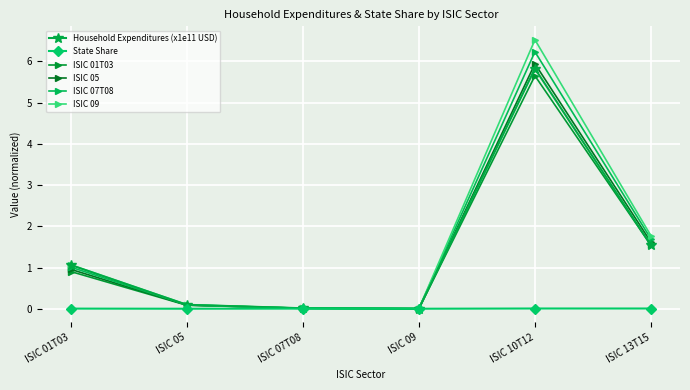

Reading left to right, transcribe all the data shown in this chart.

Household Expenditures (x1e11 USD): ISIC 01T03=1.1	ISIC 05=0.1	ISIC 07T08=0.0	ISIC 09=0.0	ISIC 10T12=5.8	ISIC 13T15=1.5
State Share: ISIC 01T03=0.0	ISIC 05=0.0	ISIC 07T08=0.0	ISIC 09=0.0	ISIC 10T12=0.0	ISIC 13T15=0.0
ISIC 01T03: ISIC 01T03=0.9	ISIC 05=0.1	ISIC 07T08=0.0	ISIC 09=0.0	ISIC 10T12=5.7	ISIC 13T15=1.5
ISIC 05: ISIC 01T03=1.0	ISIC 05=0.1	ISIC 07T08=0.0	ISIC 09=0.0	ISIC 10T12=5.9	ISIC 13T15=1.6
ISIC 07T08: ISIC 01T03=1.0	ISIC 05=0.1	ISIC 07T08=0.0	ISIC 09=0.0	ISIC 10T12=6.2	ISIC 13T15=1.7
ISIC 09: ISIC 01T03=1.1	ISIC 05=0.1	ISIC 07T08=0.0	ISIC 09=0.0	ISIC 10T12=6.5	ISIC 13T15=1.8